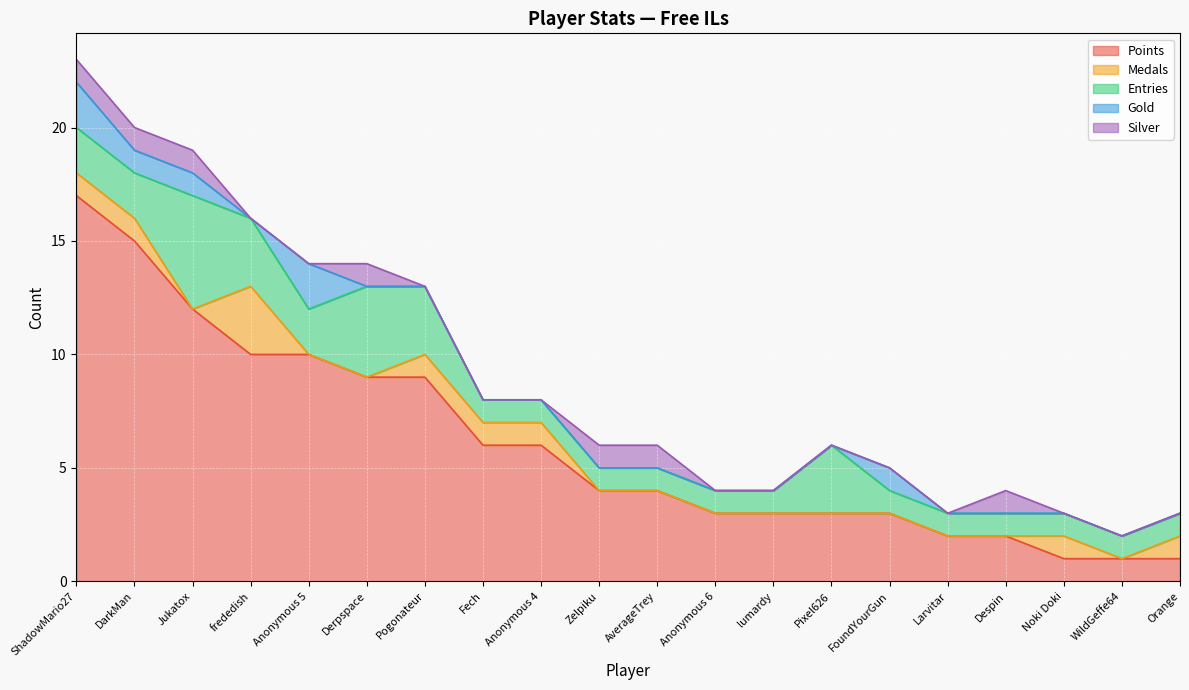

What is the value of the Gold point at the 1st from the left?

2